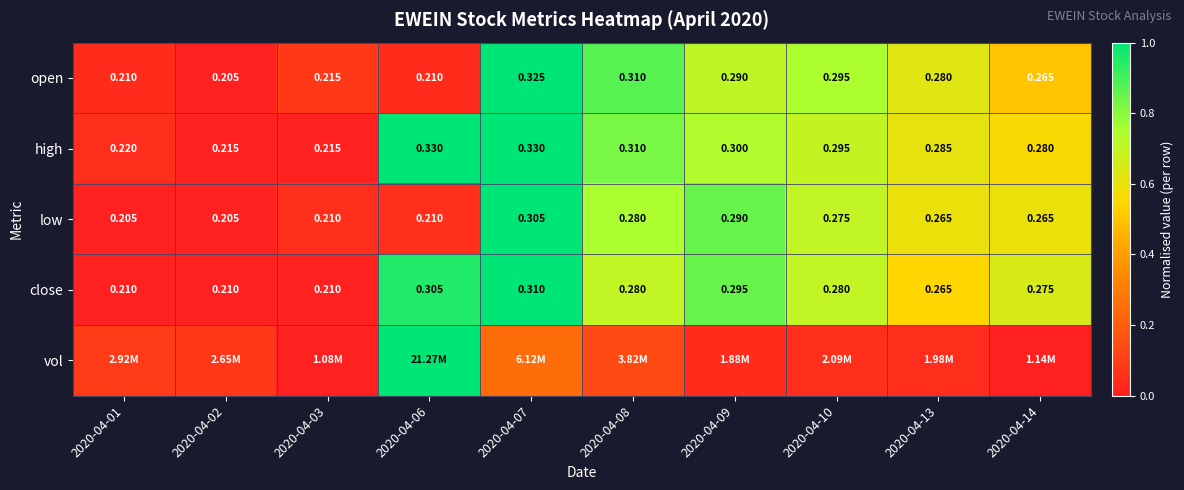

Is the value of high at 2020-04-08 greater than the value of open at 2020-04-03?

Yes